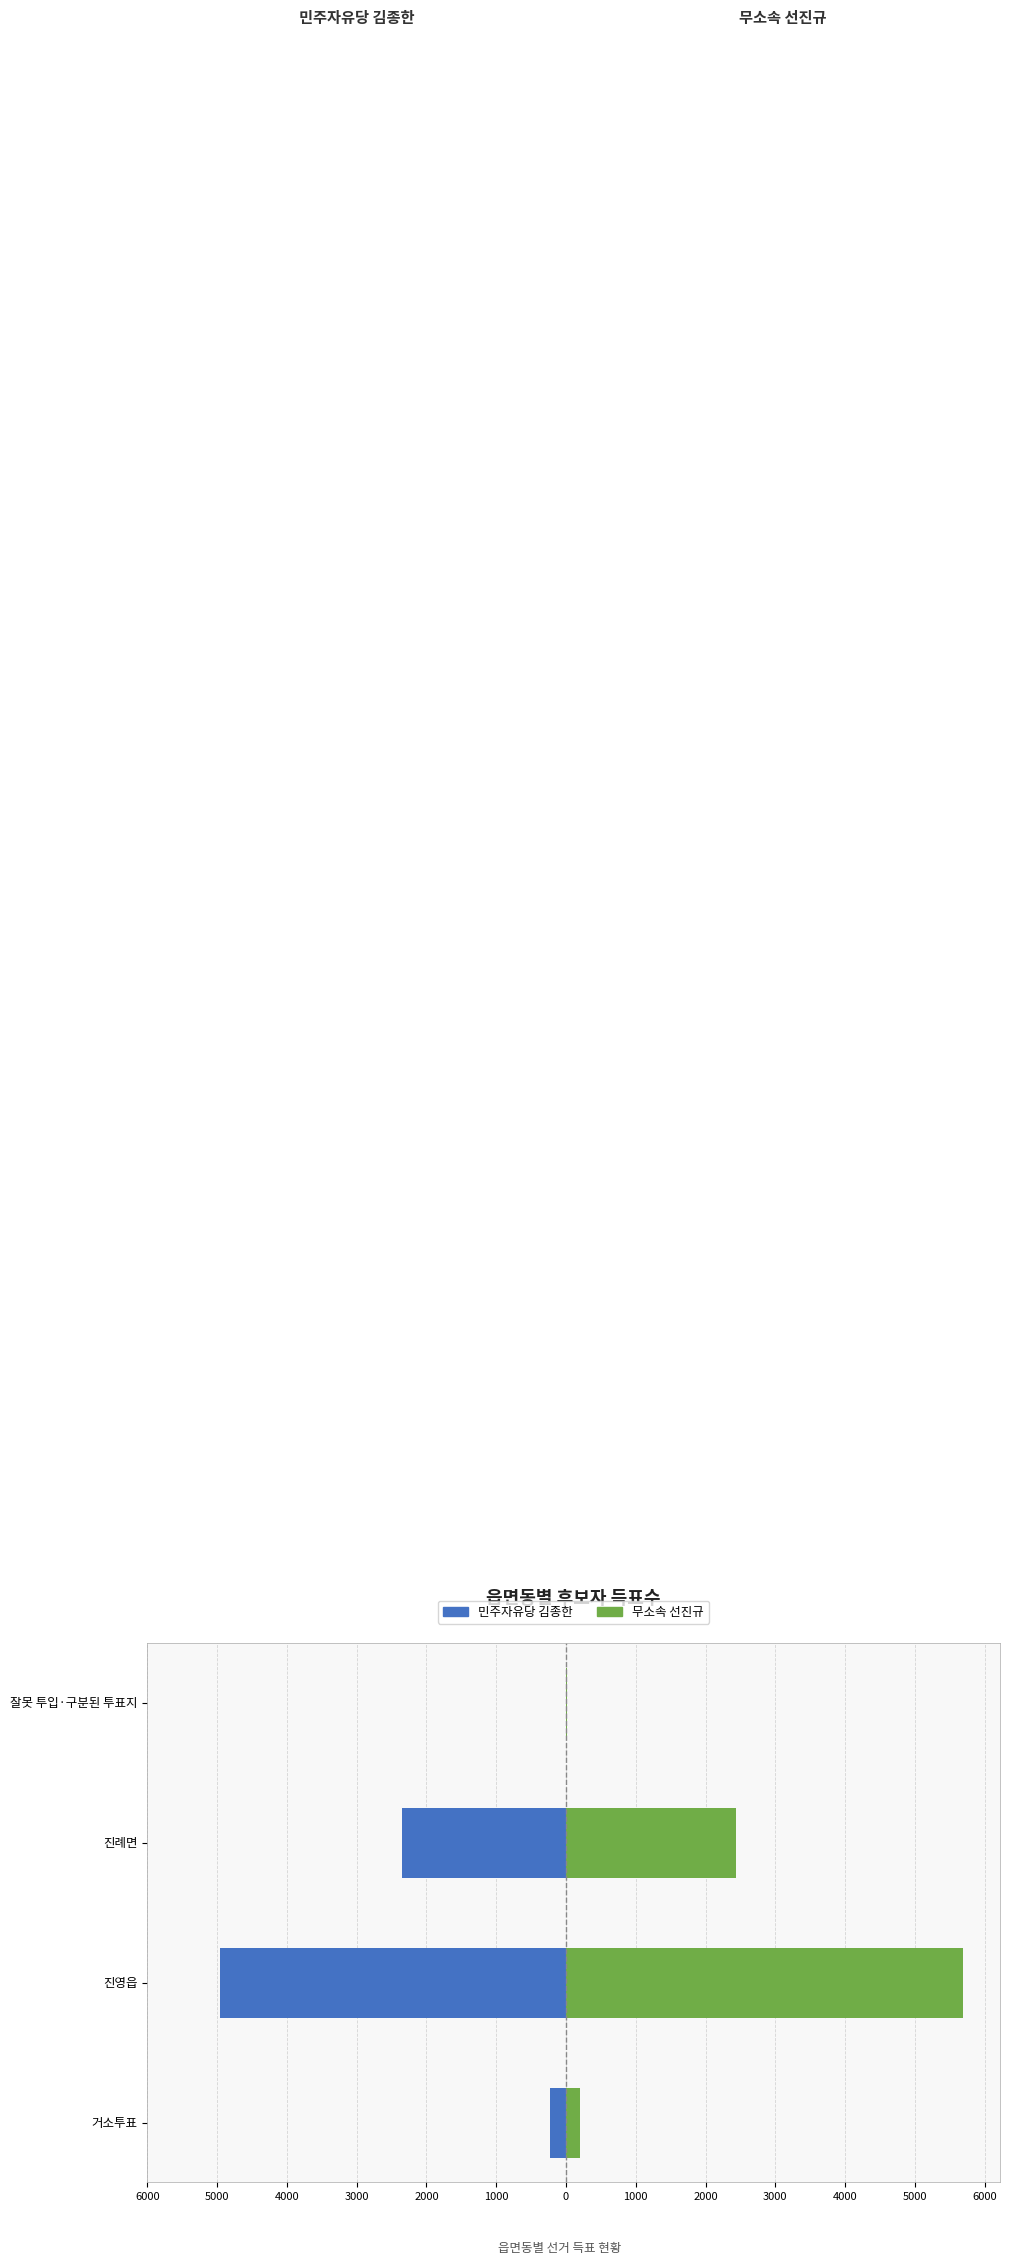

How many groups of bars are there?

4